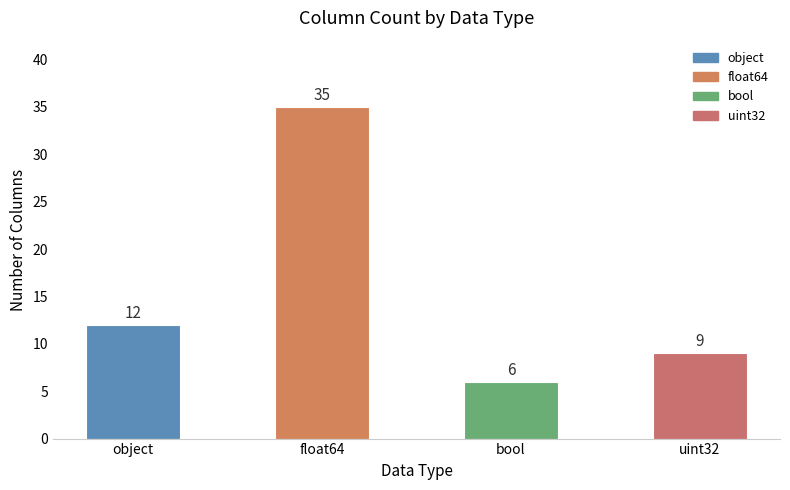

What is the change in value from object to float64?

+23